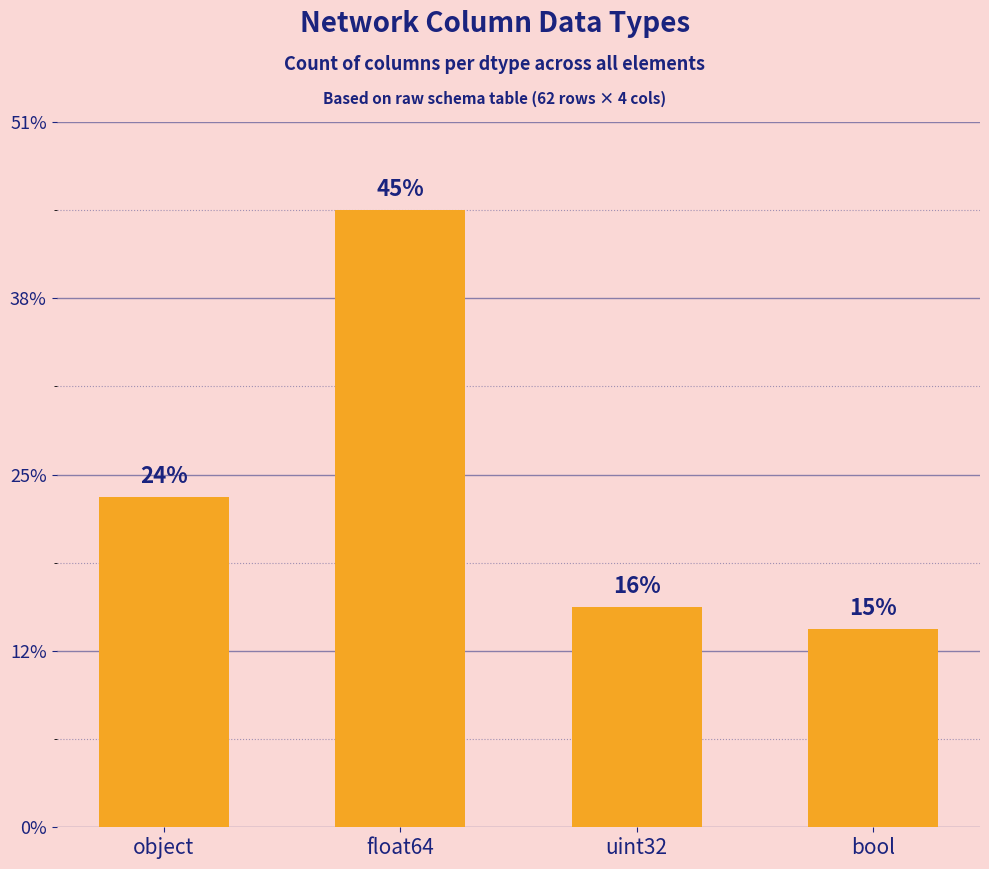

Are the bars horizontal?

No